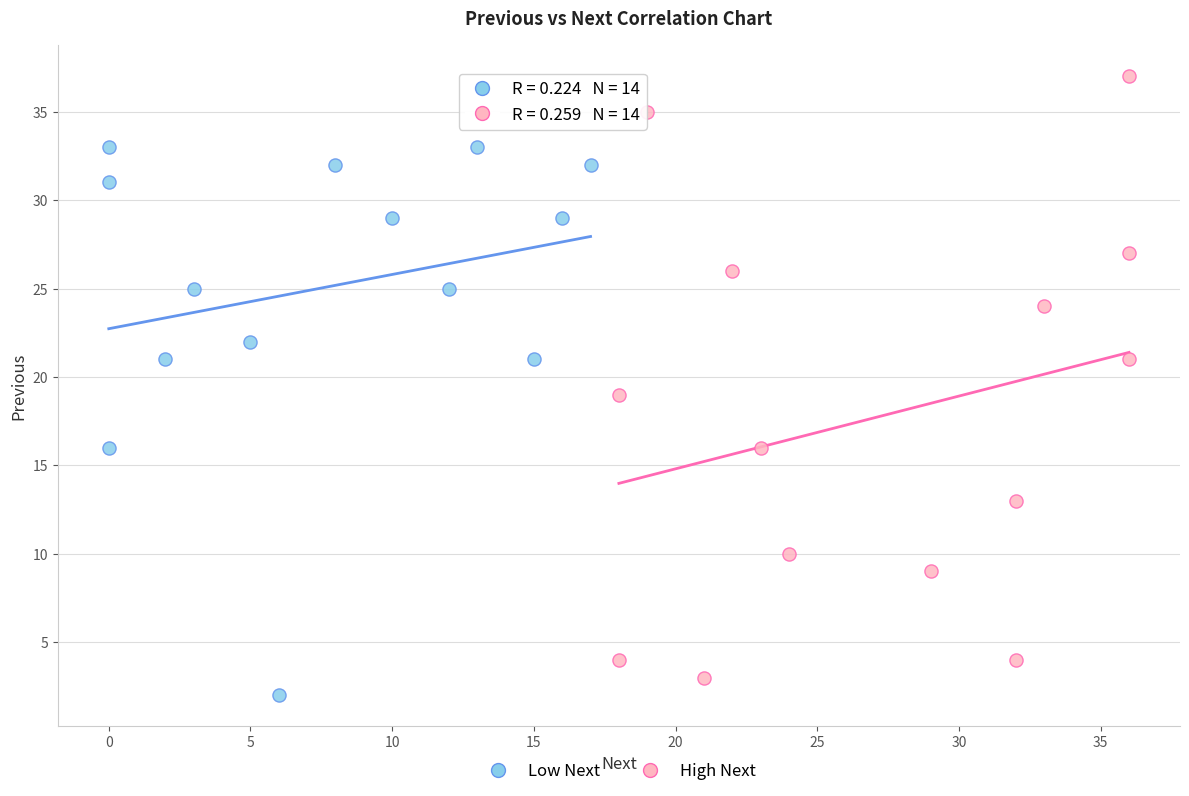

Which series reaches the maximum Y coordinate?

High Next